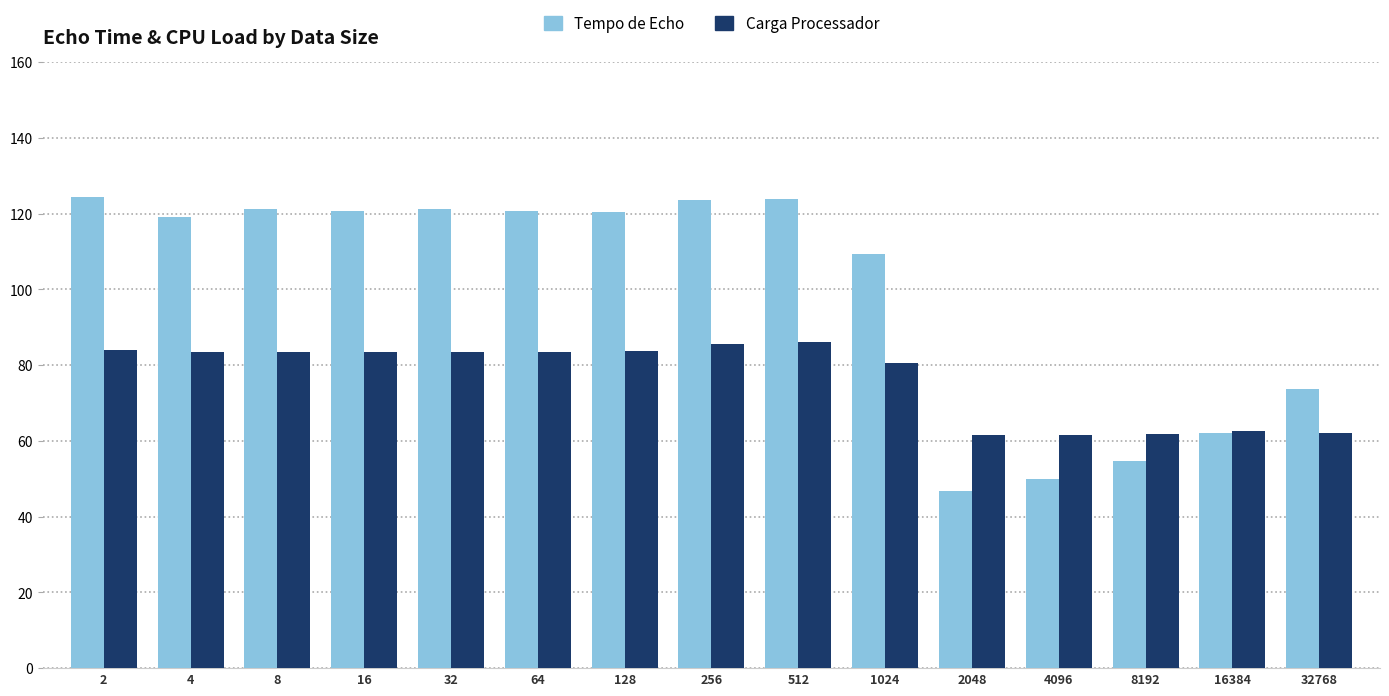

Which series changed the most between 32 and 1024?

Tempo de Echo